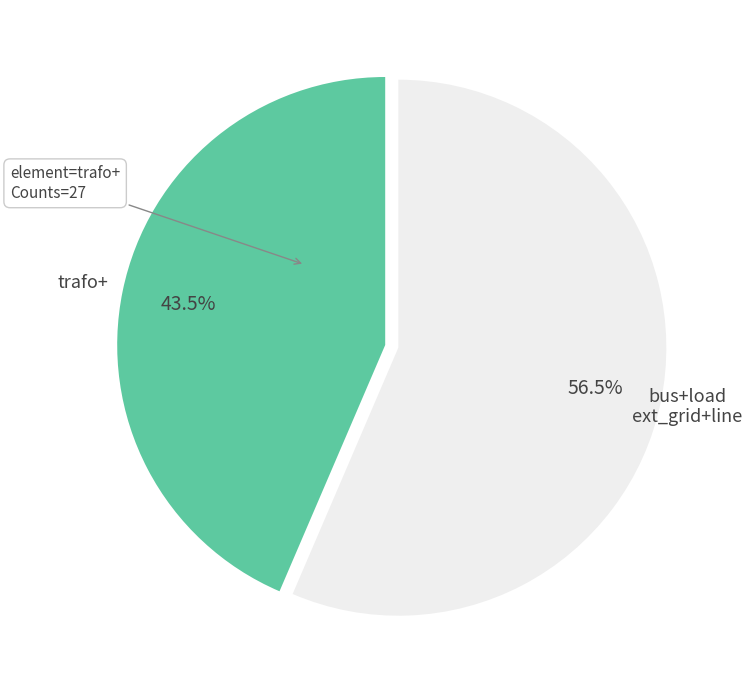

Does any single category account for the majority?

Yes